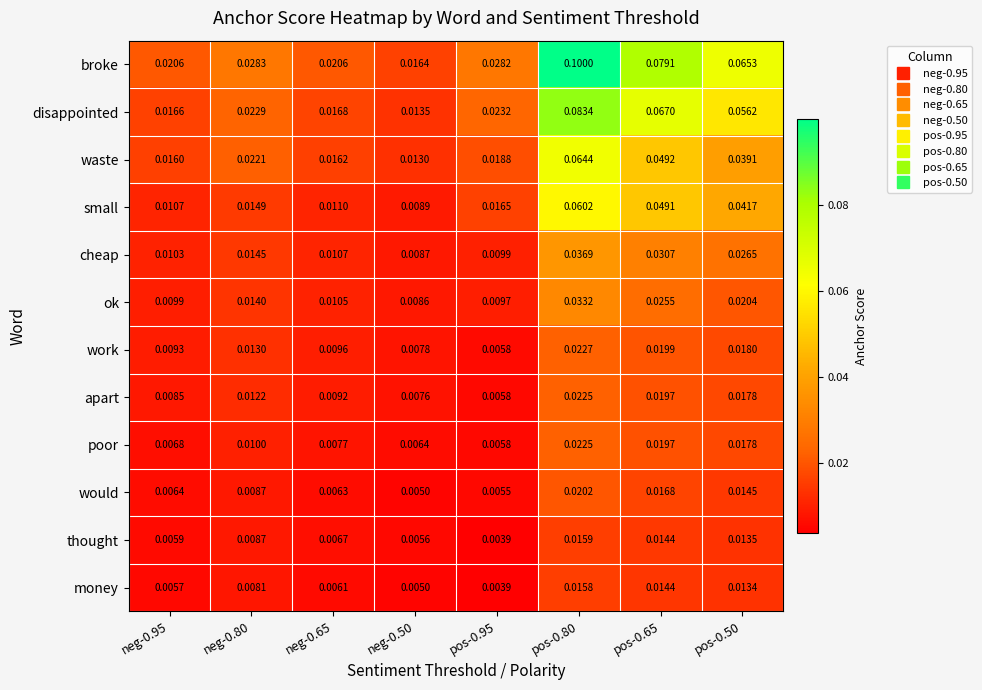

At how many categories does at least one series exceed 0?

8